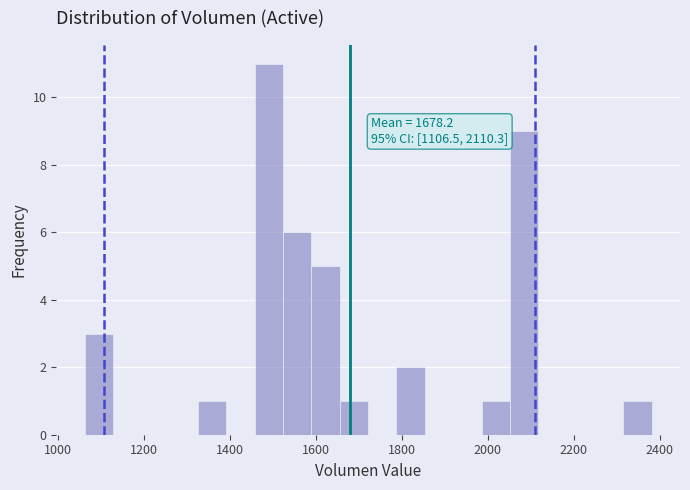

Around what value on the x-axis is the tallest bar? Give the approximate position of its centre, as read against the axis.

1500